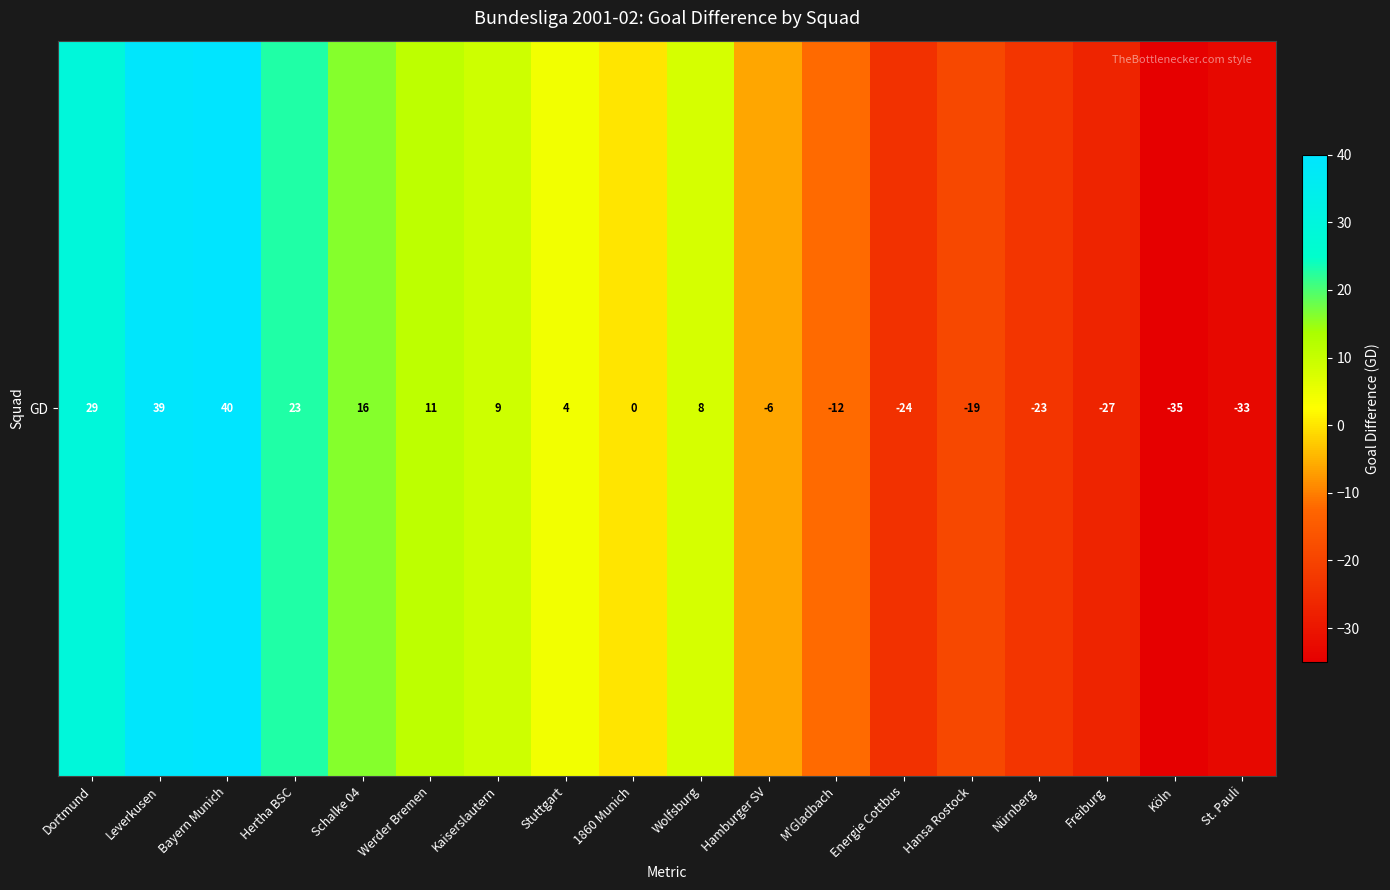

What is the greatest value displayed?

40